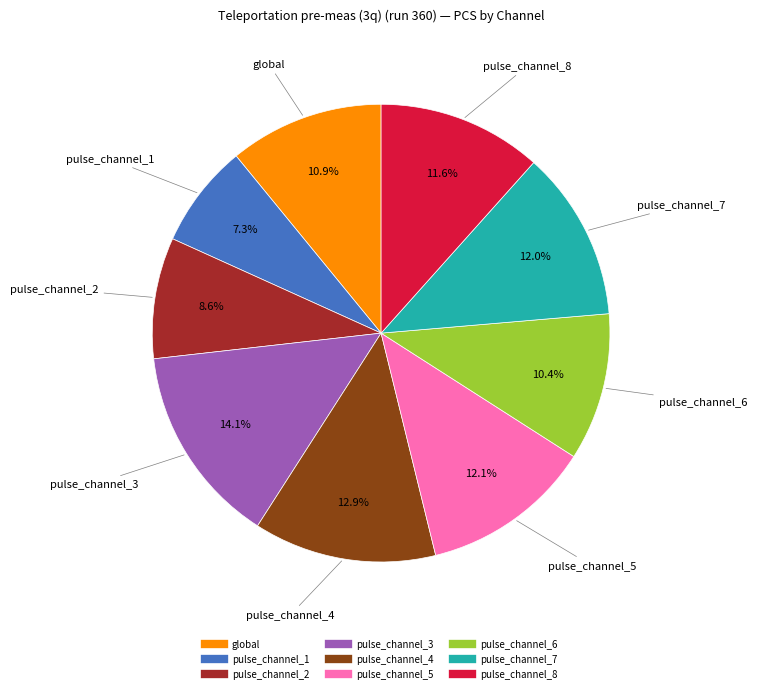

Combined, what portion of the pie is pulse_channel_8 and pulse_channel_4?

24.5%